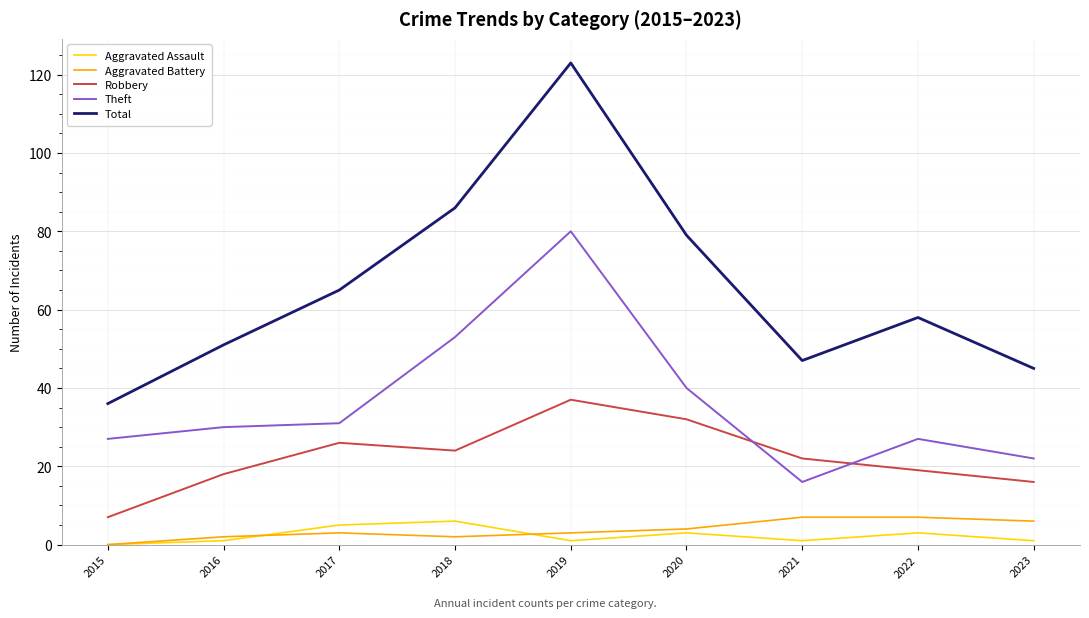

The Theft series shows 38 at 2015. True or false?

False